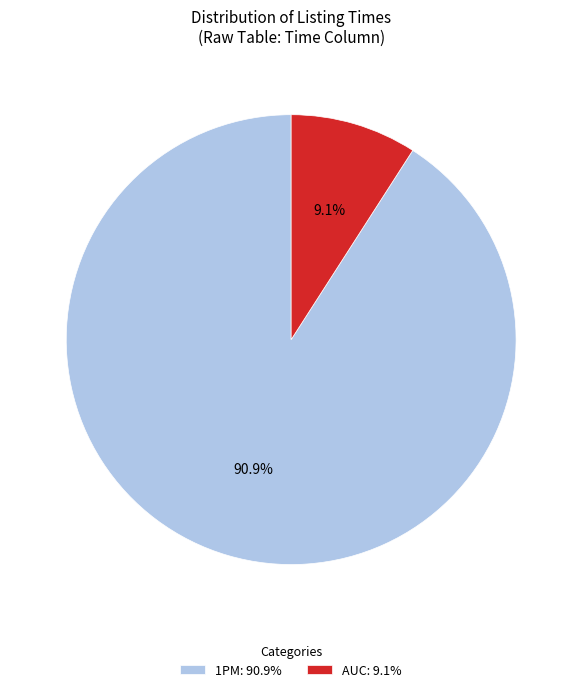

How much of the chart is everything except AUC?

90.9%